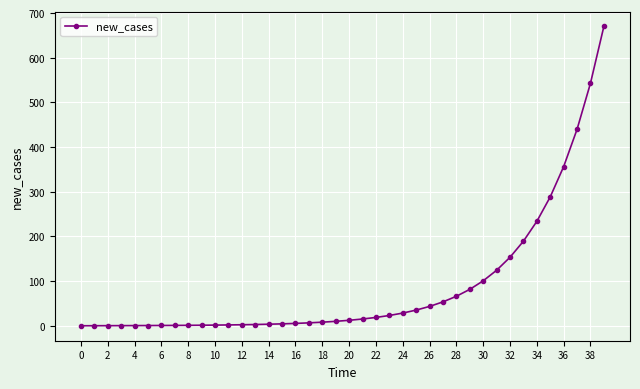

What is the difference between the maximum and minimum values?

670.0